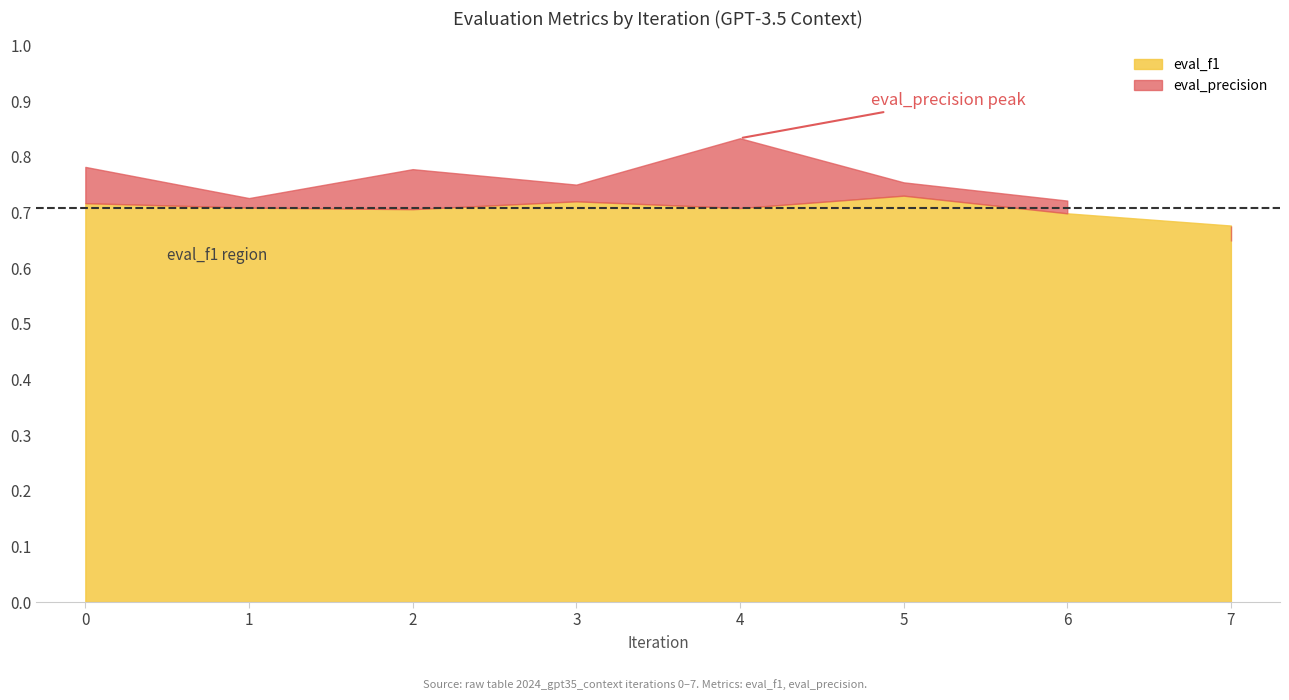

At how many categories does at least one series exceed 0?

8